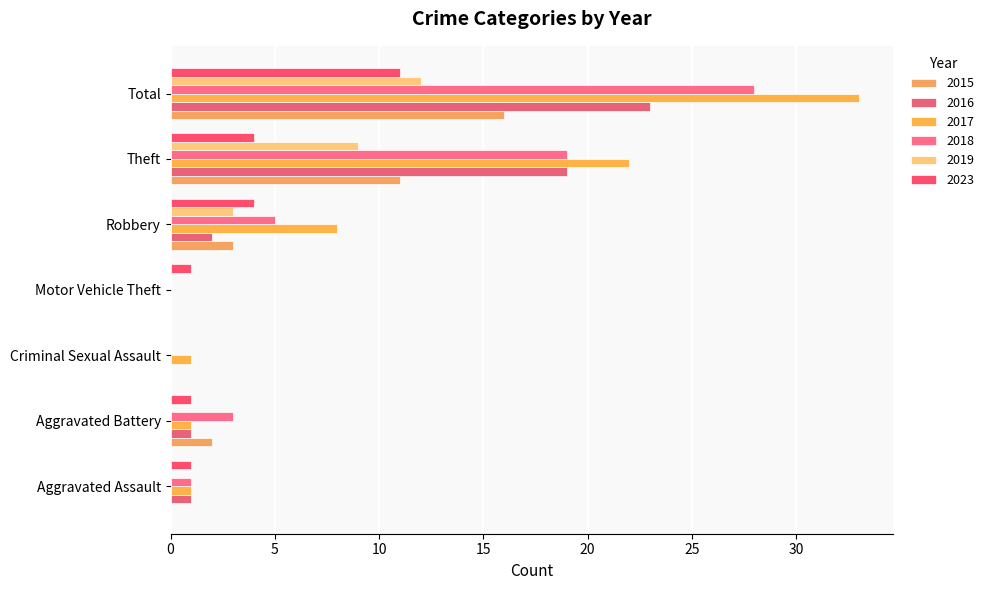

At which category is the sum across all series the highest?

Total